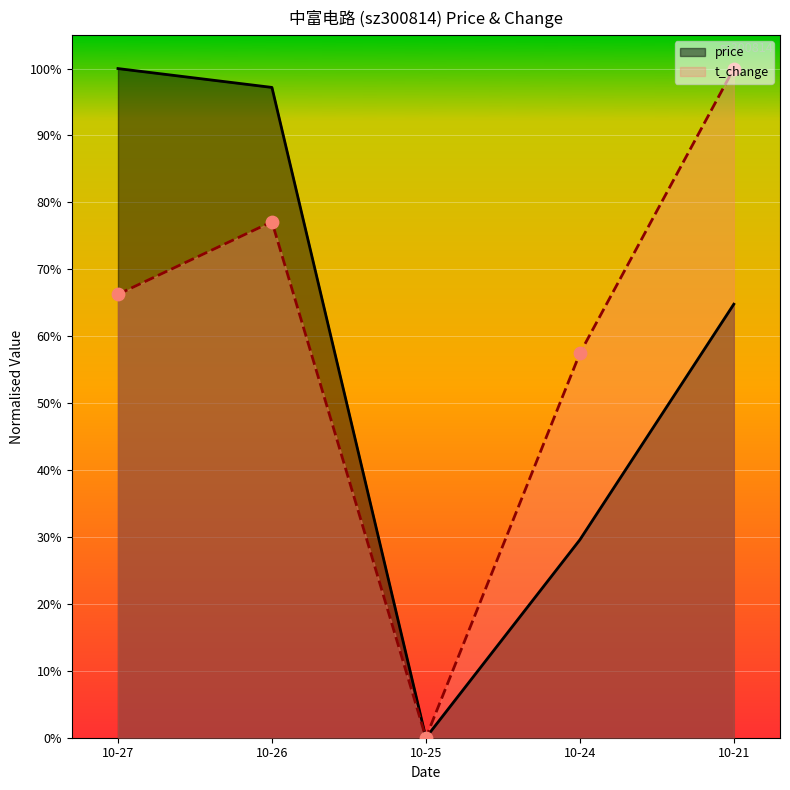

Which series reaches the maximum Y coordinate?

t_change